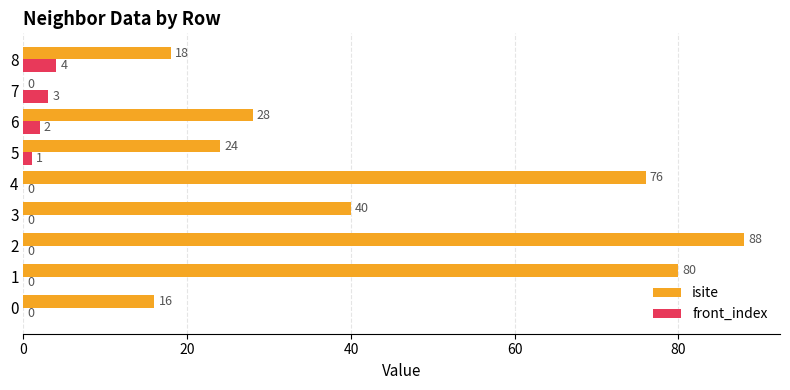

What is the sum of all front_index values?

10